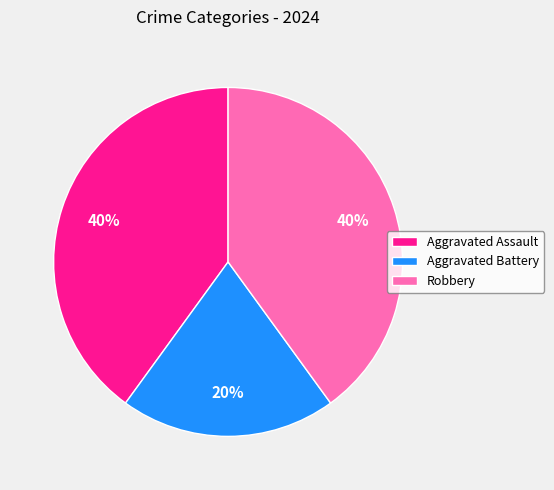

How many slices are in this pie chart?

3